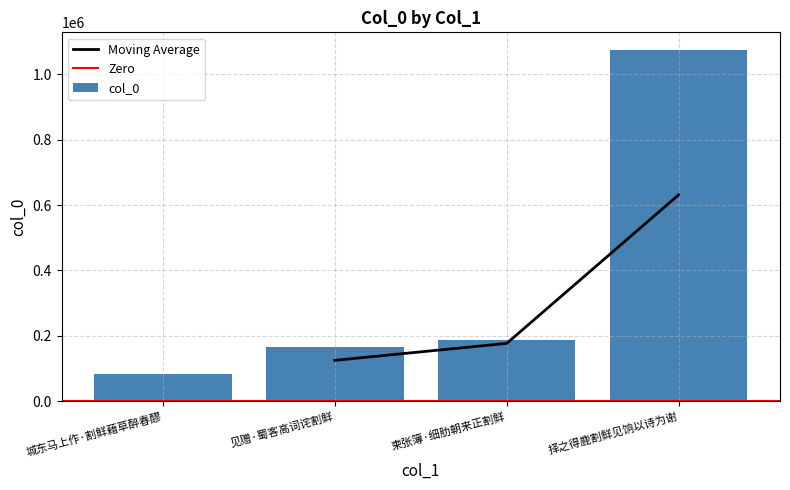

Reading right to left, what are all the values shown in this chart?

择之得鹿割鲜见饷以诗为谢=1075233	柬张簿·细肋朝来正割鲜=187703	见赠·蜀客高词诧割鲜=166089	城东马上作·割鲜藉草醉春醪=83790